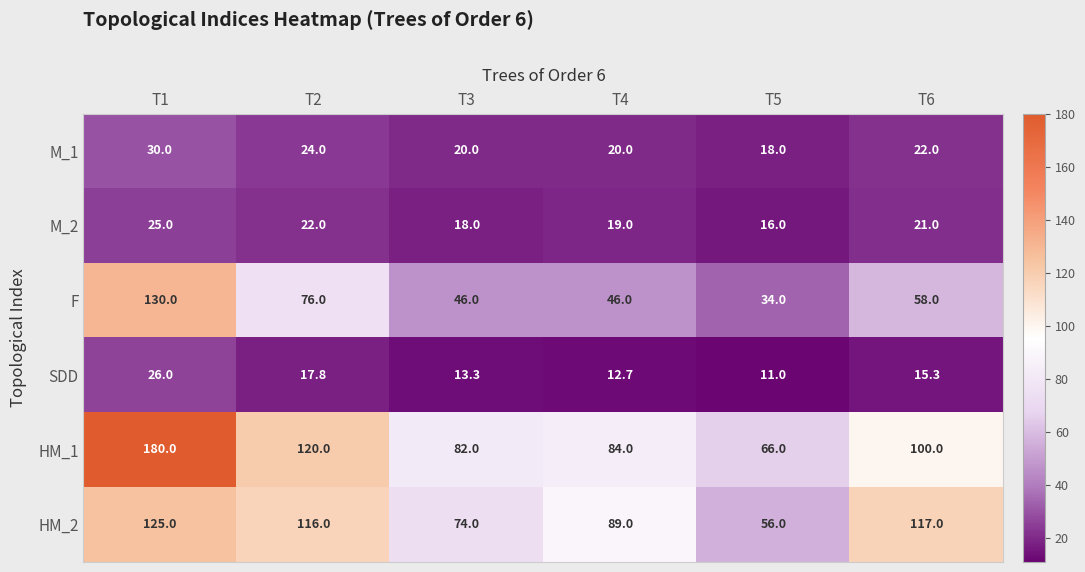

What is the greatest value displayed?

180.0